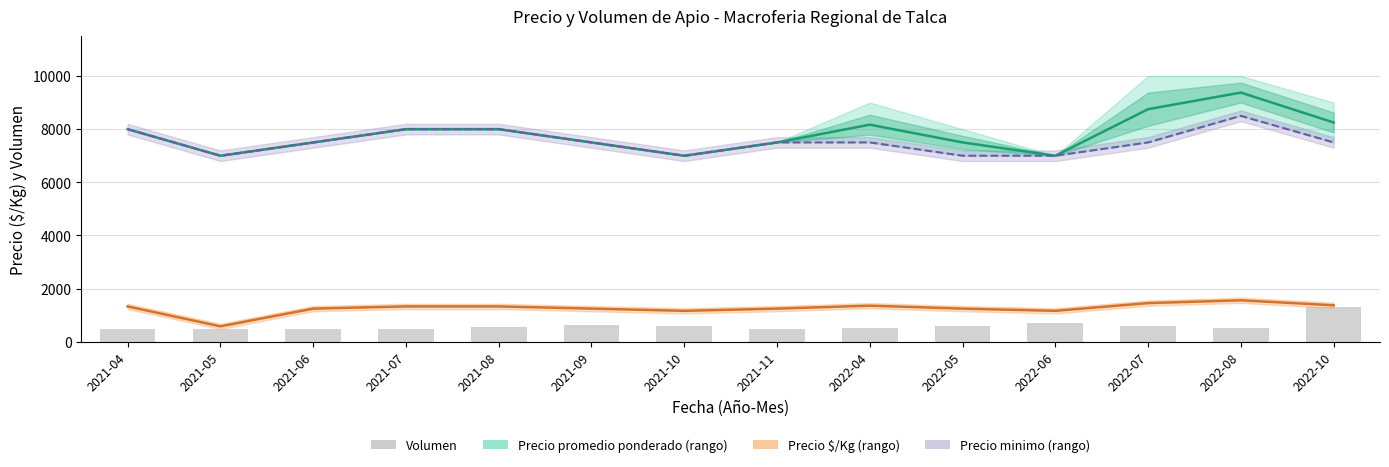

What position from the left is 2021-11?

8